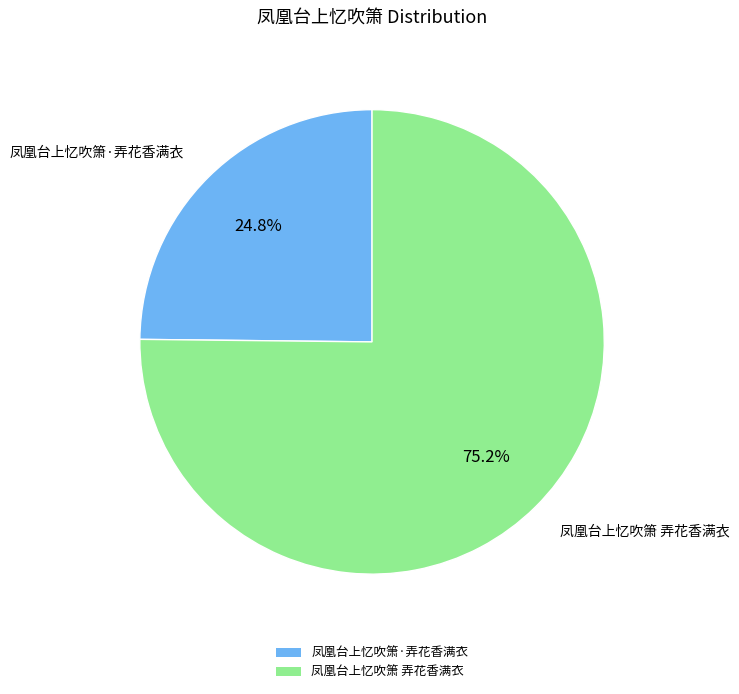

Combined, do 凤凰台上忆吹箫 弄花香满衣 and 凤凰台上忆吹箫·弄花香满衣 account for over 50%?

Yes